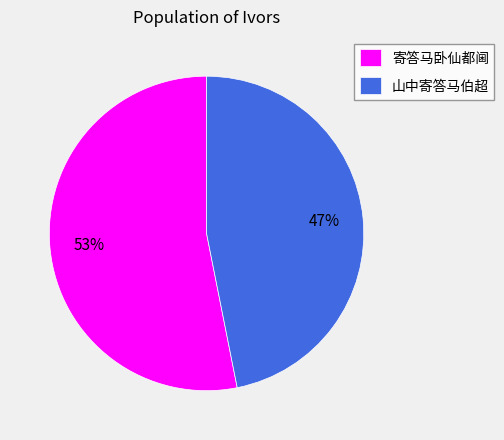

Combined, do 山中寄答马伯超 and 寄答马卧仙都阃 account for over 50%?

Yes